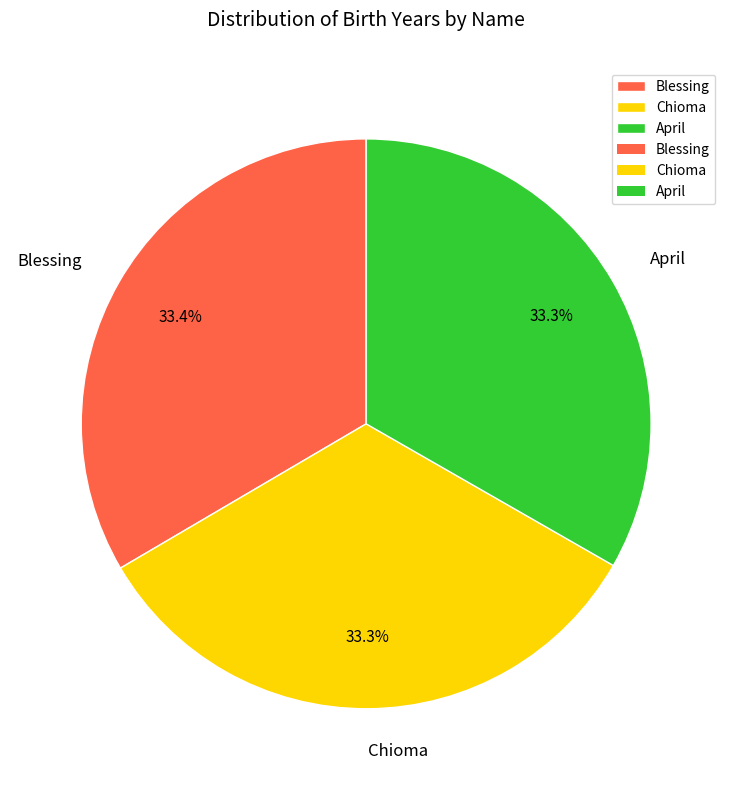

To the nearest percent, what portion does April represent?

33%